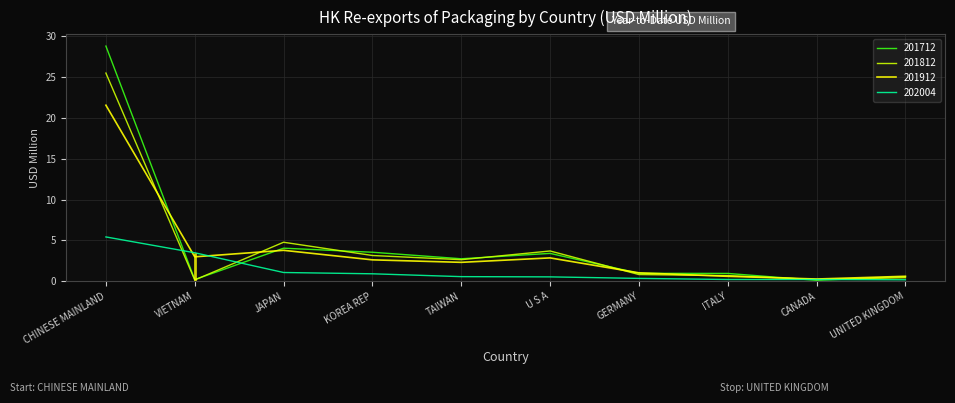

Where do 201712 and 201912 first cross each other?

CHINESE MAINLAND and VIETNAM